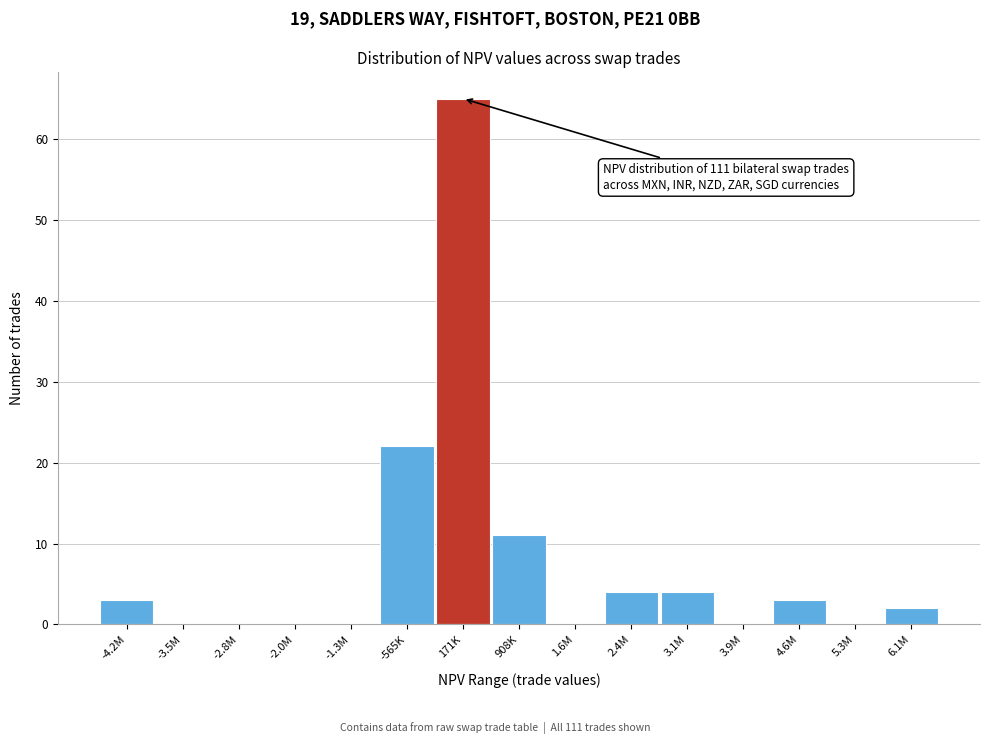

Reading right to left, transcribe all the data shown in this chart.

6.1M=2	5.3M=0	4.6M=3	3.9M=0	3.1M=4	2.4M=4	1.6M=0	908K=11	171K=65	-565K=22	-1.3M=0	-2.0M=0	-2.8M=0	-3.5M=0	-4.2M=3